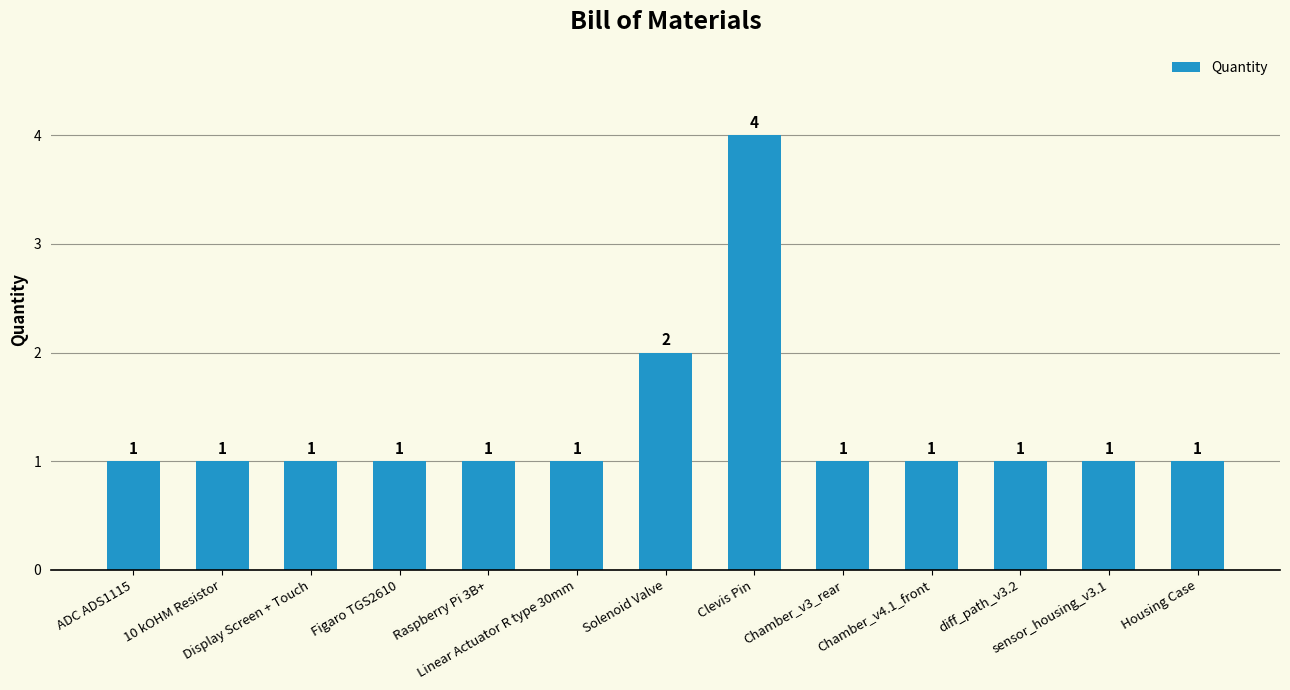

At which label is the value closest to 2?

Solenoid Valve